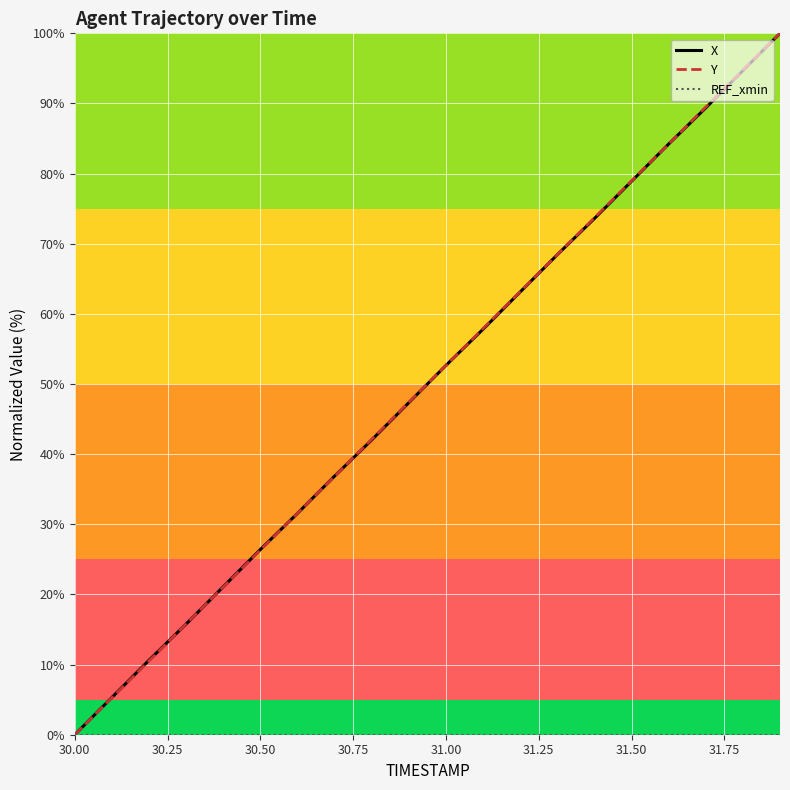

What is the maximum value shown in the chart?

100.0